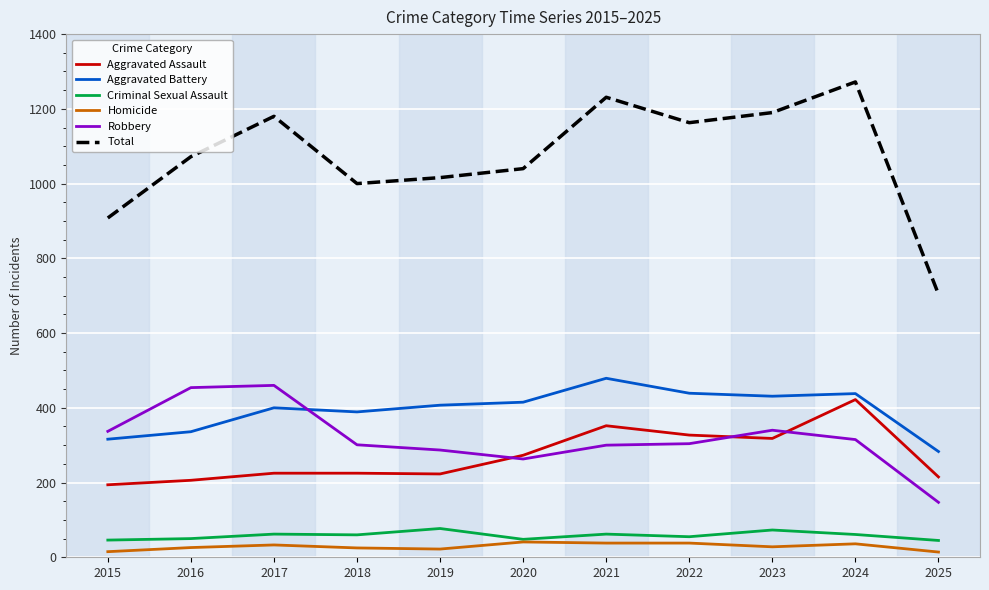

What is the maximum value shown in the chart?

1272